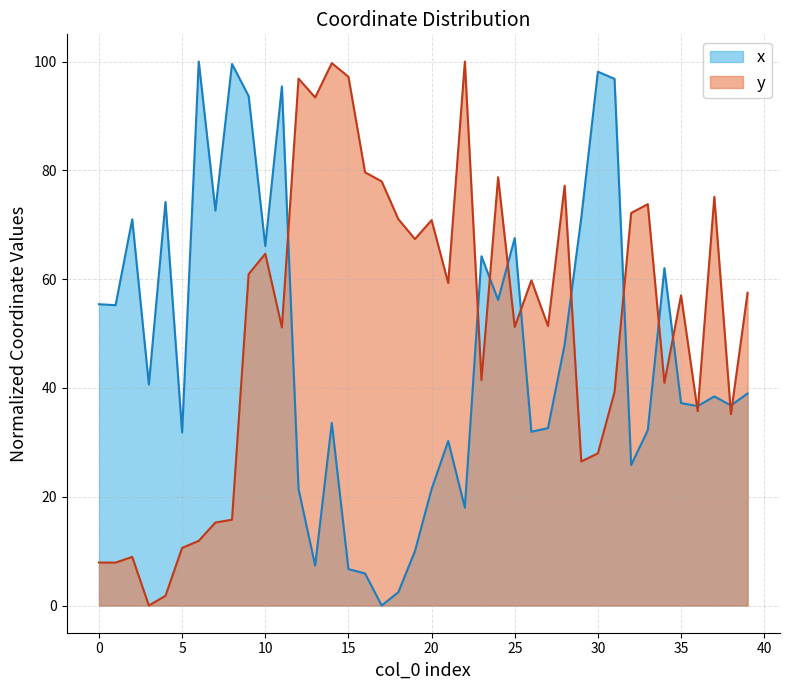

Does the chart have visible grid lines?

Yes